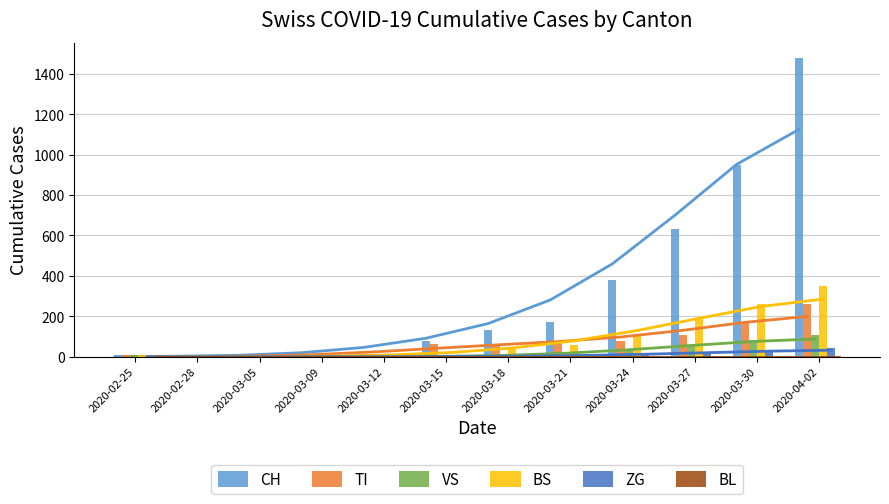

True or false: ZG has a value of 12 at 2020-03-24.

True